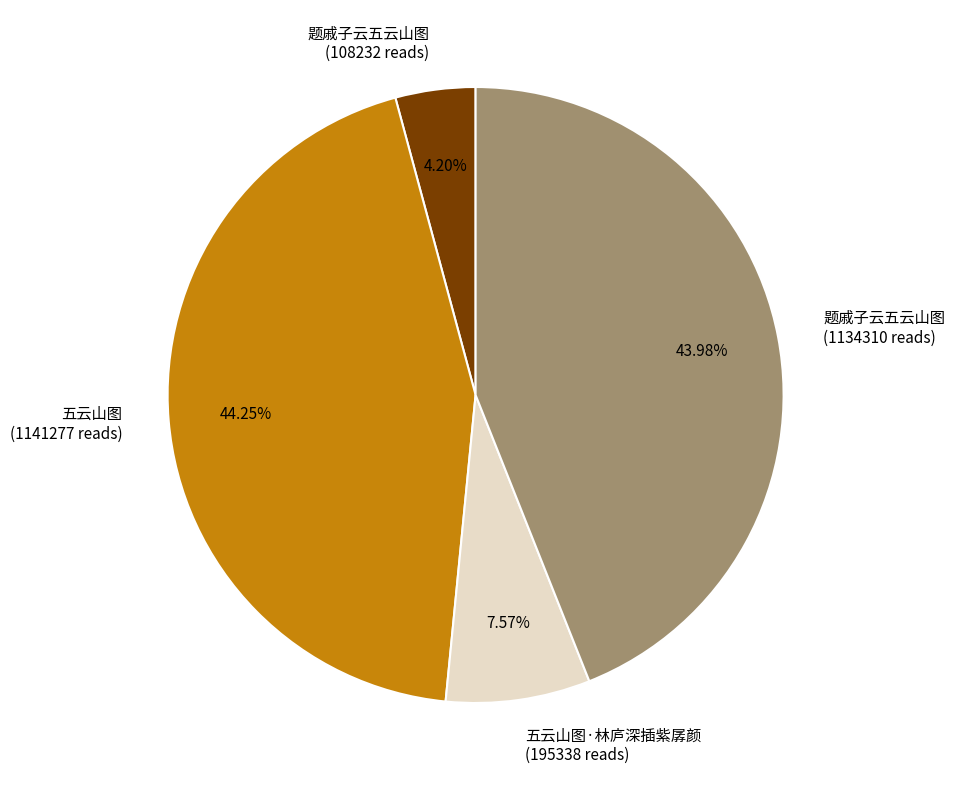

Is the sum of 五云山图·林庐深插紫孱颜 (195338 reads) and 题戚子云五云山图 (1134310 reads) greater than half?

Yes